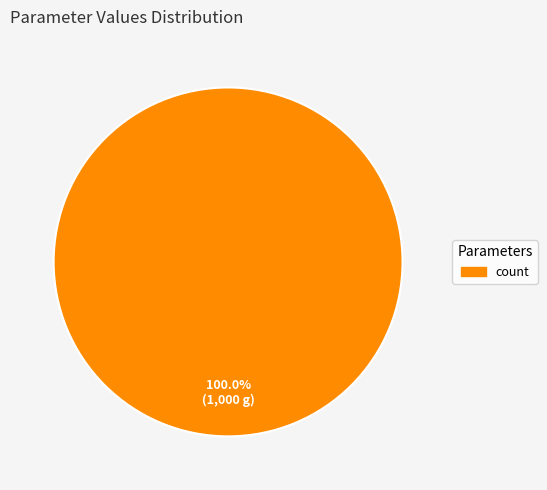

Does any single category account for the majority?

Yes